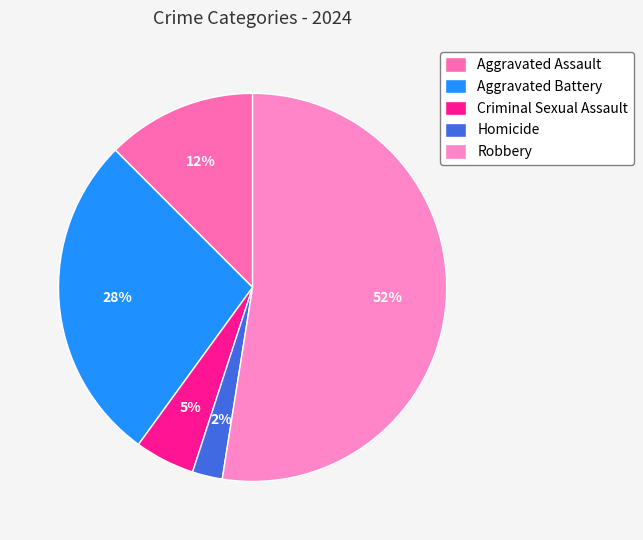

Which slice is the largest?

Robbery